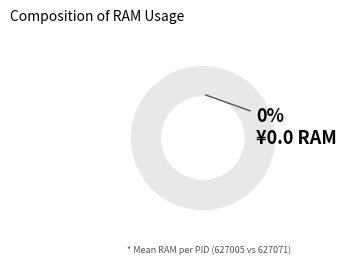

Which slice is the smallest?

627005